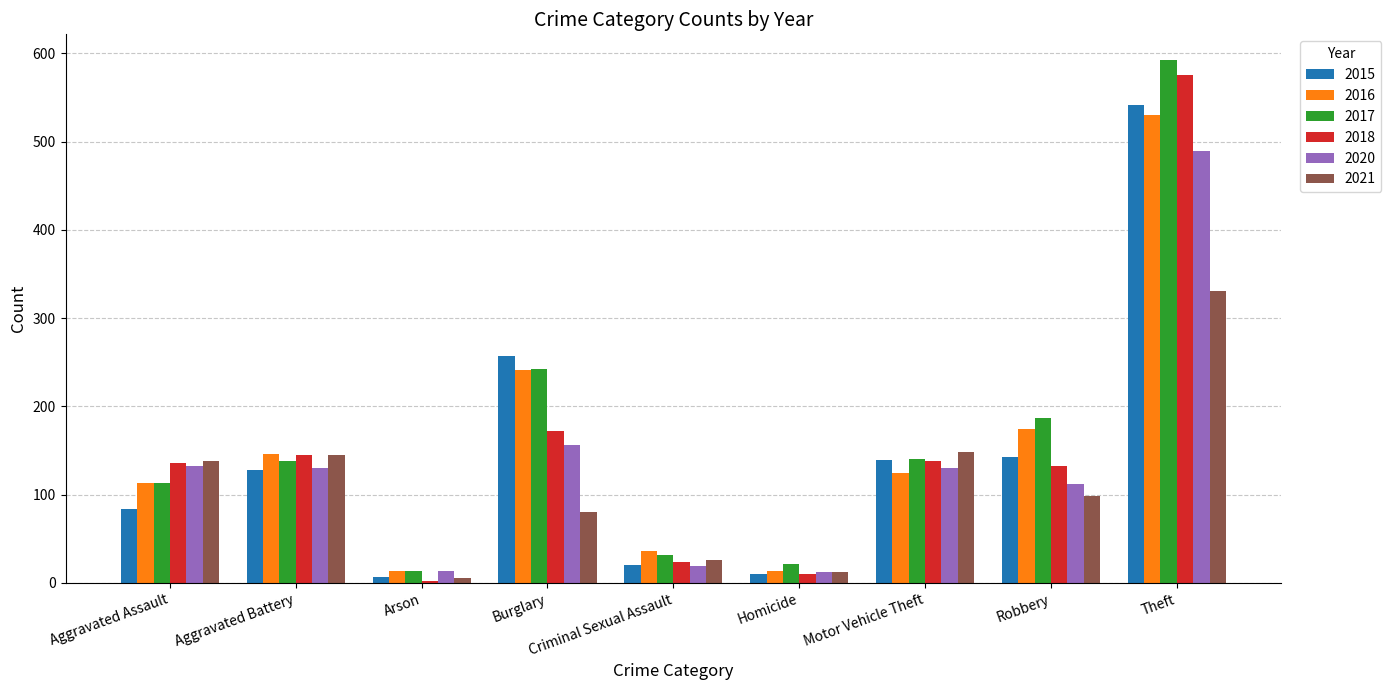

How many series are shown in this chart?

6